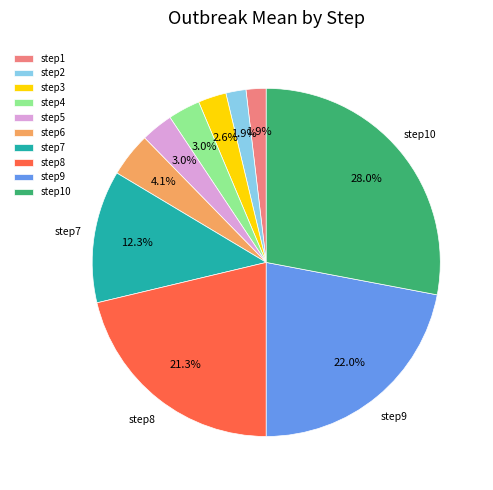

Is it true that step6 is 4% of the pie?

True